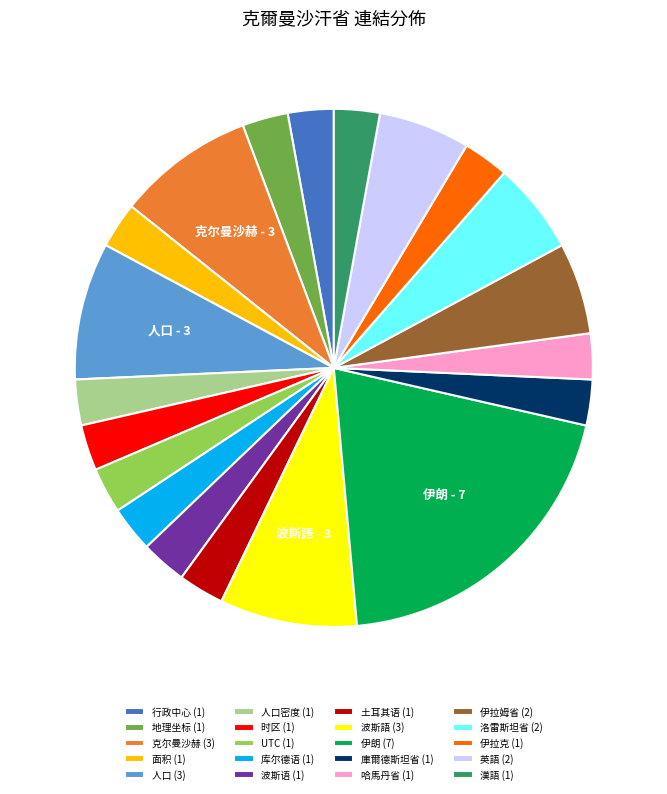

Does 伊拉姆省 (2) represent more than half of the total?

No